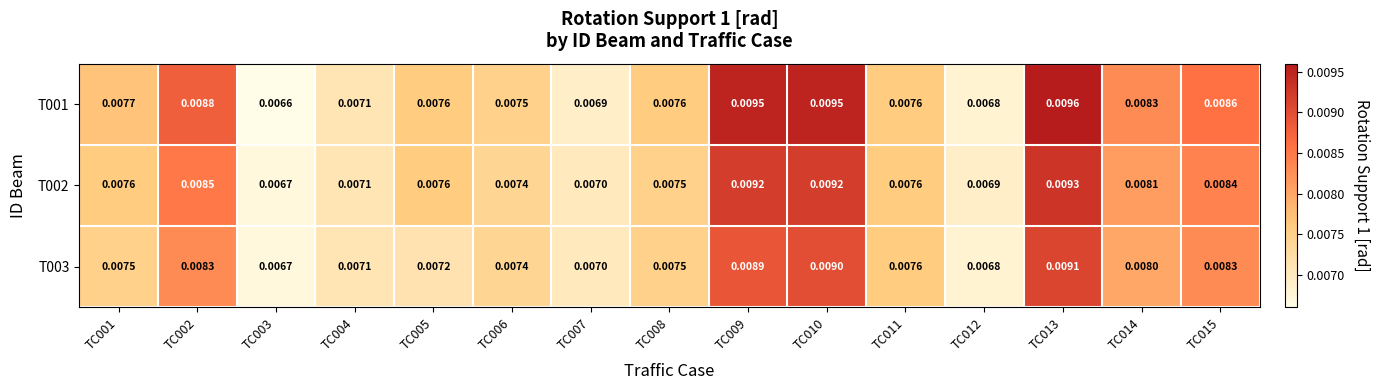

Is the value of T001 at TC001 greater than the value of T002 at TC004?

Yes